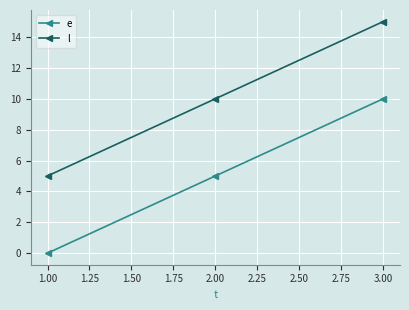

Rank the categories by l value from lowest to highest.

1.00, 2.00, 3.00